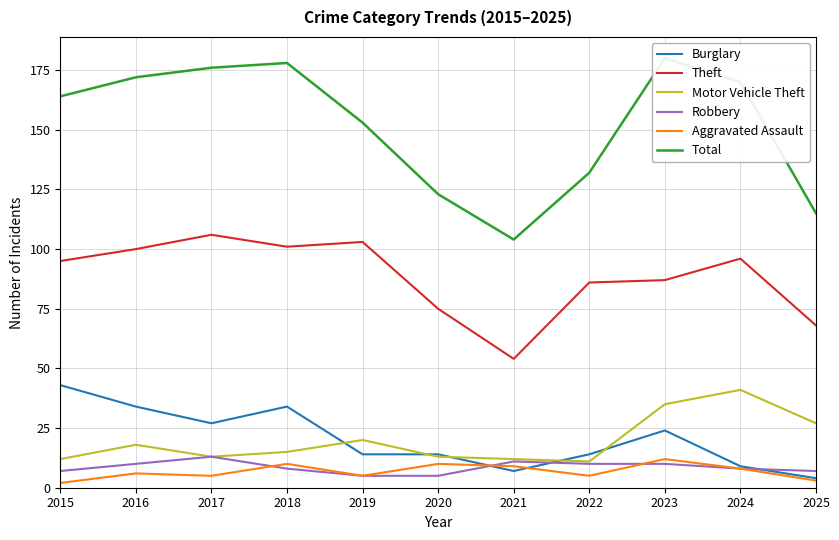

List the series in order of their peak value, highest first.

Total, Theft, Burglary, Motor Vehicle Theft, Robbery, Aggravated Assault